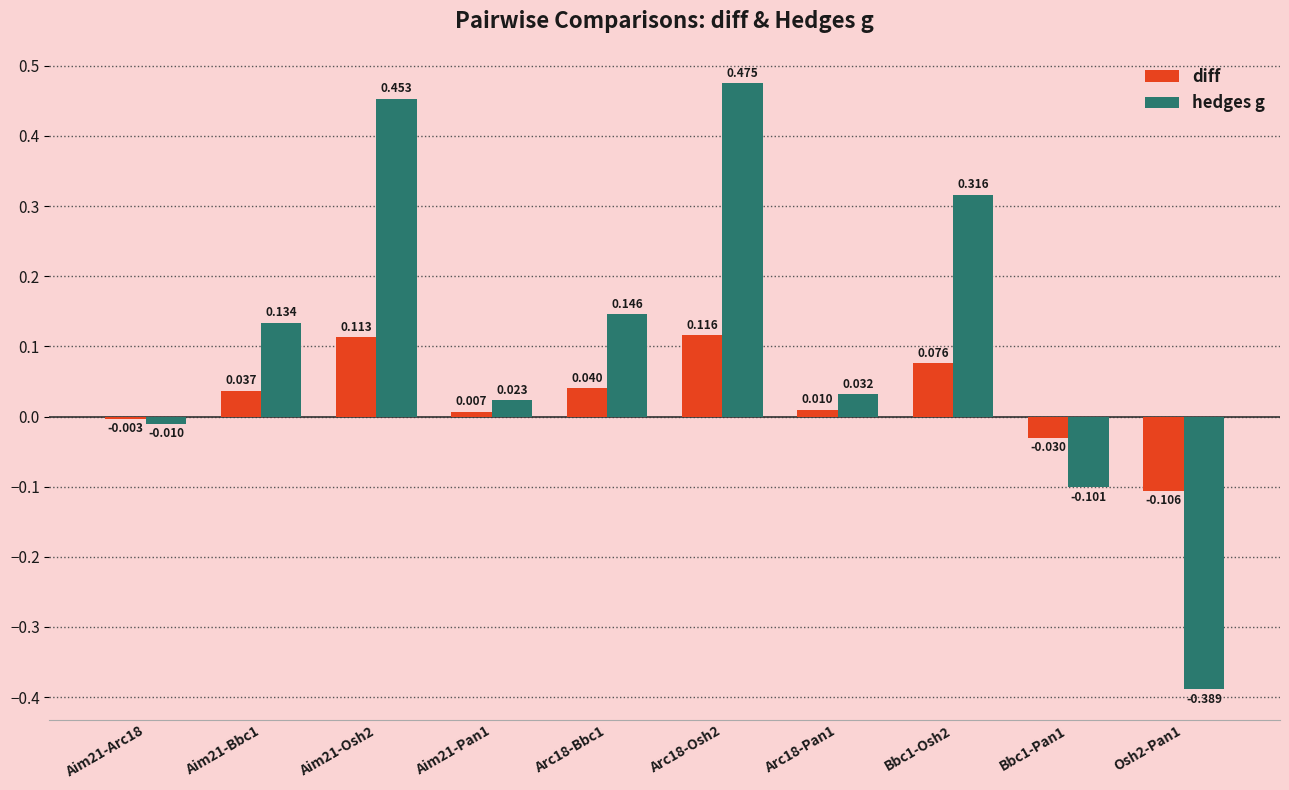

Between Aim21-Osh2 and Aim21-Pan1, which series saw the biggest shift?

hedges g